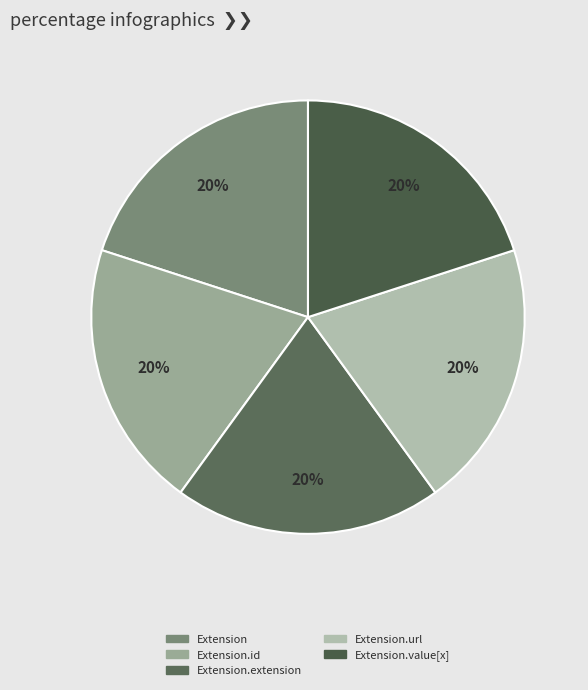

Count the number of slices in the pie.

5